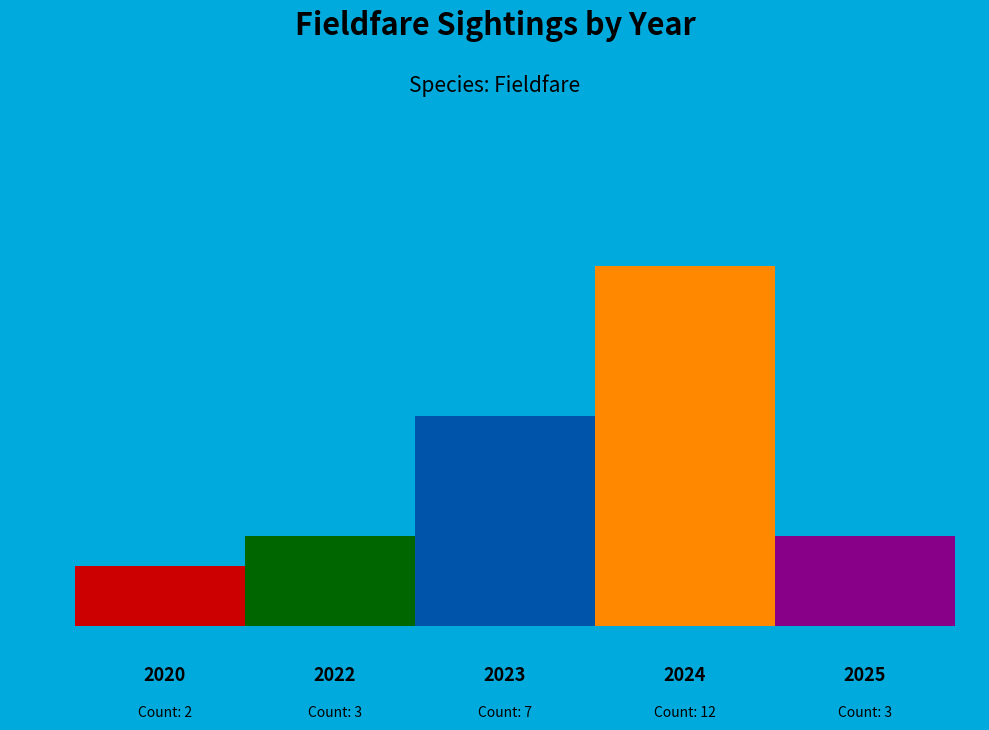

Rank the categories by value from lowest to highest.

2020, 2022, 2025, 2023, 2024